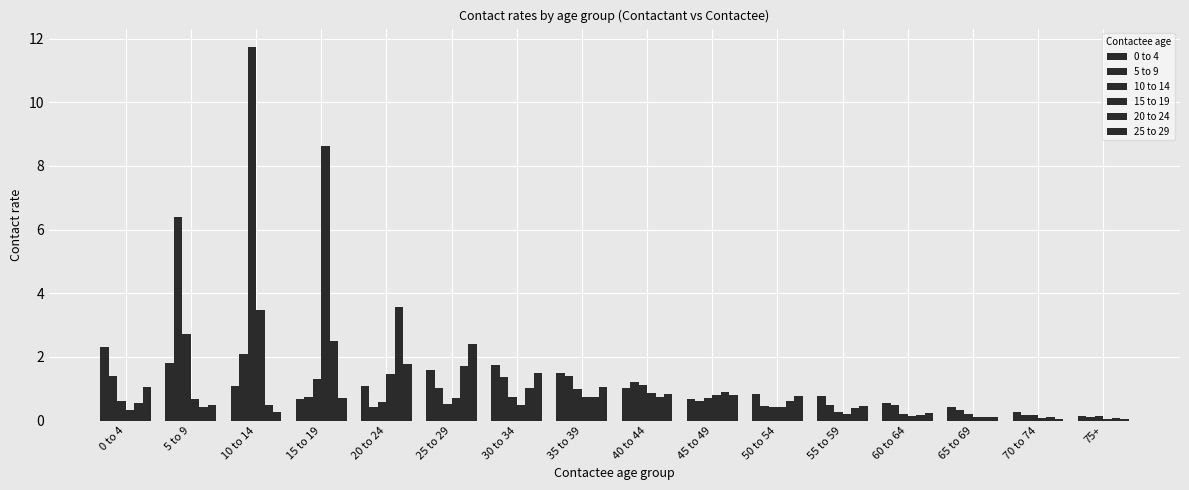

What is the label of the 1st bar from the right?

75+